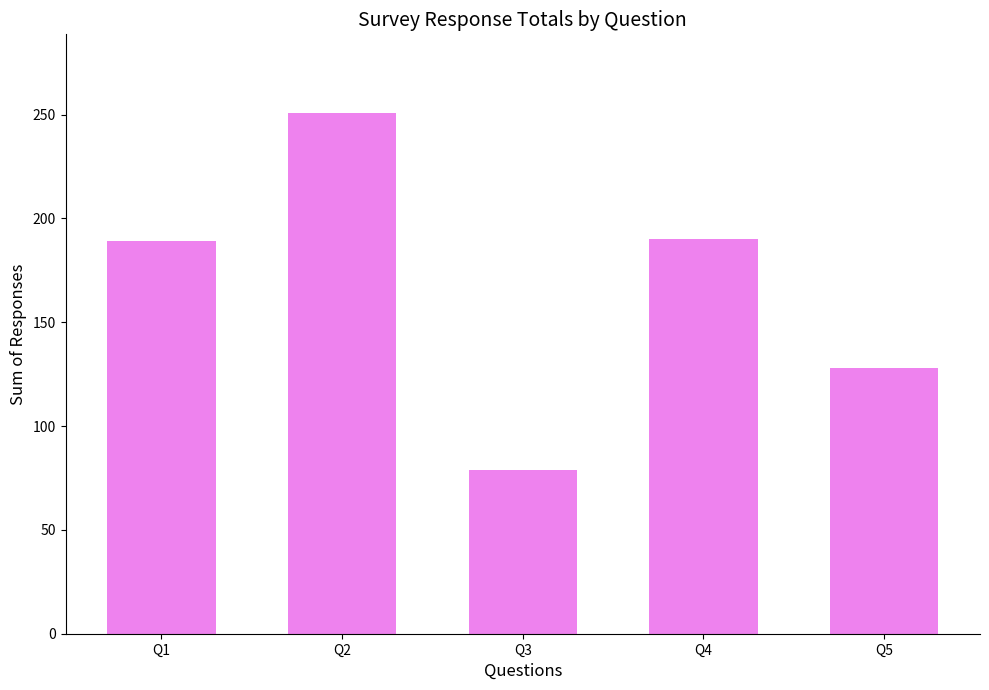

Approximately how many times larger is the value at Q5 compared to Q1?

0.7